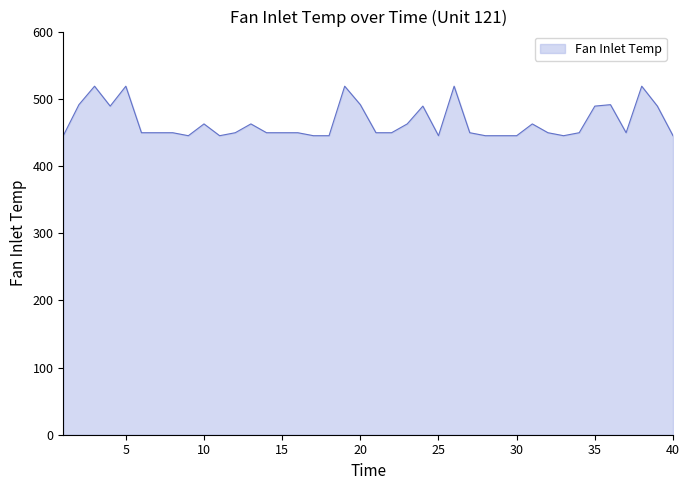

What is the maximum value shown in the chart?

518.7